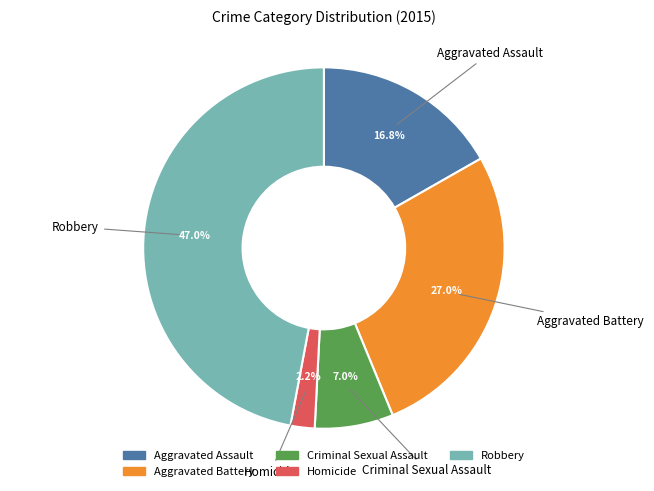

Count the number of slices in the pie.

5